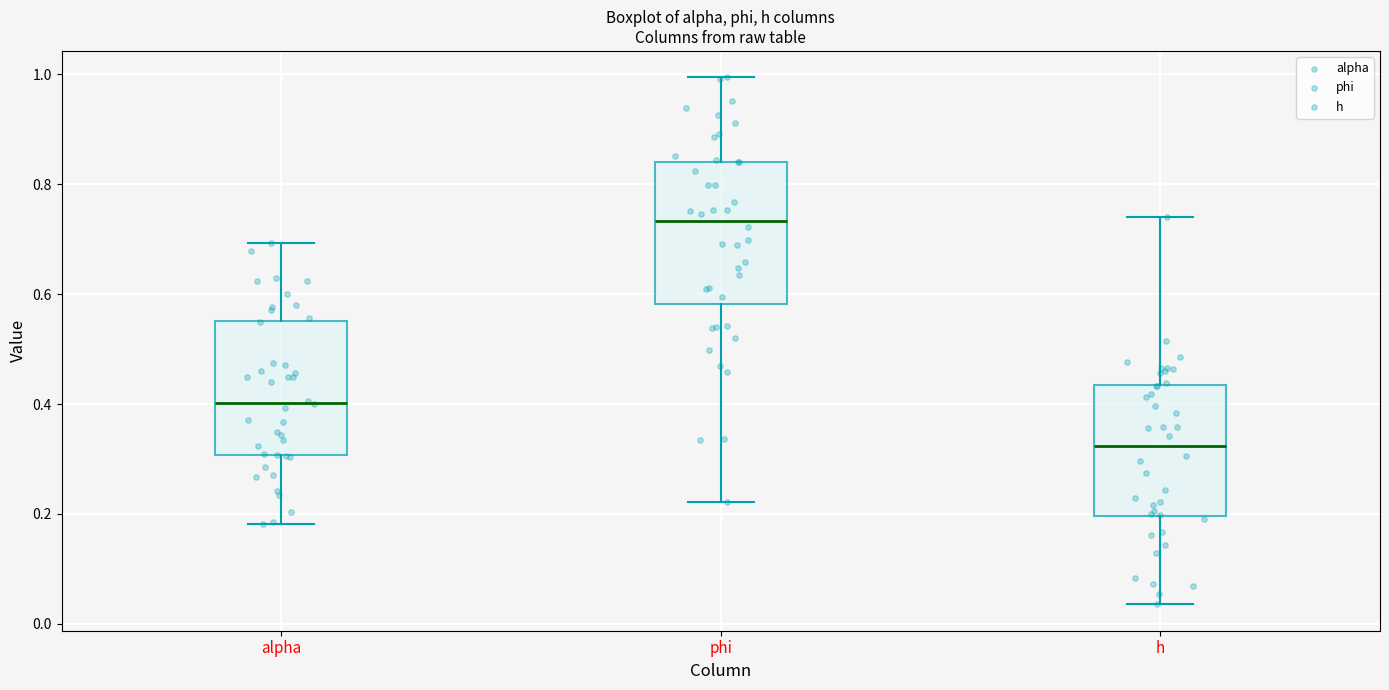

Which box has the highest median line?

phi